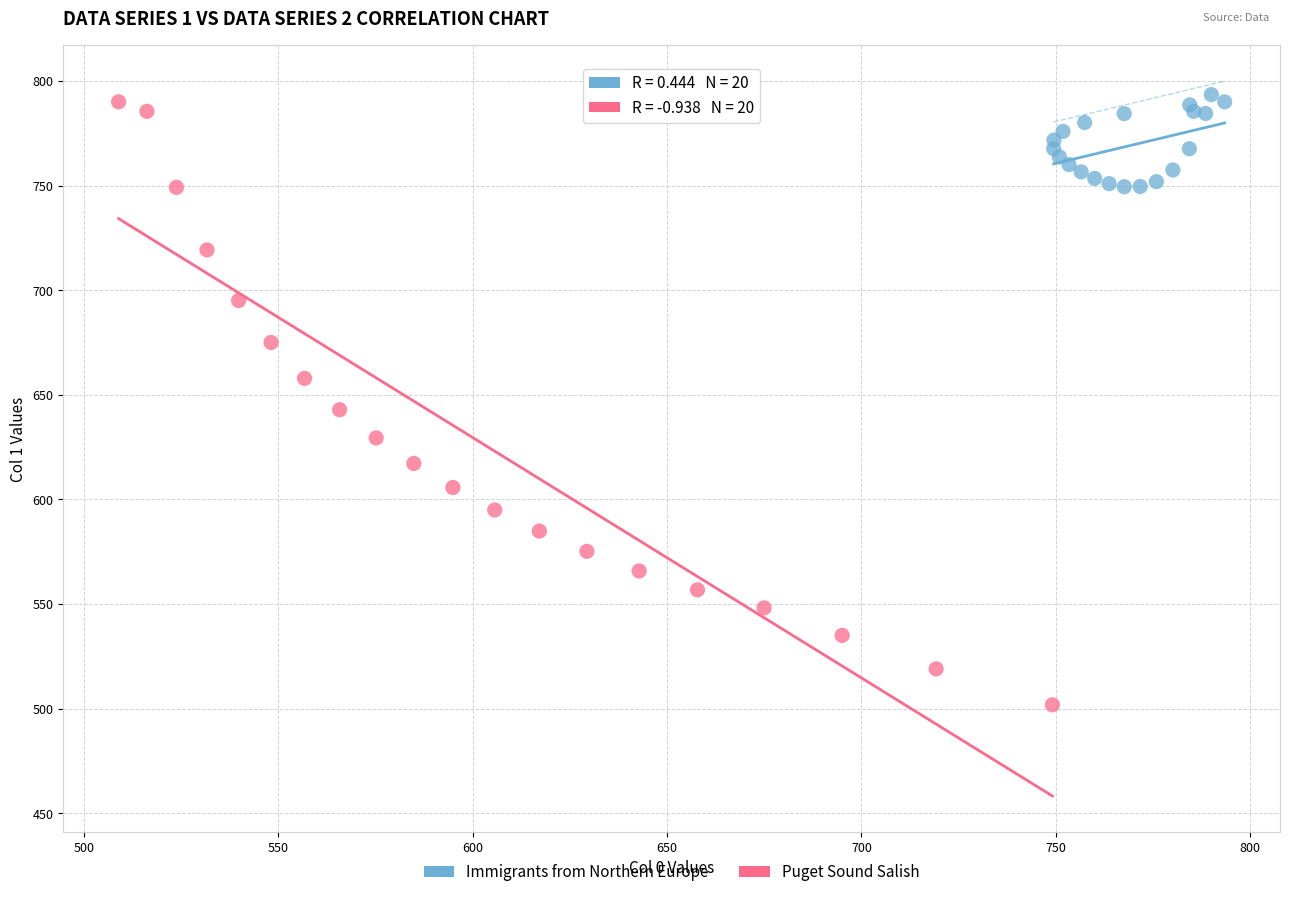

Which series has the largest Y range (max minus min)?

Puget Sound Salish